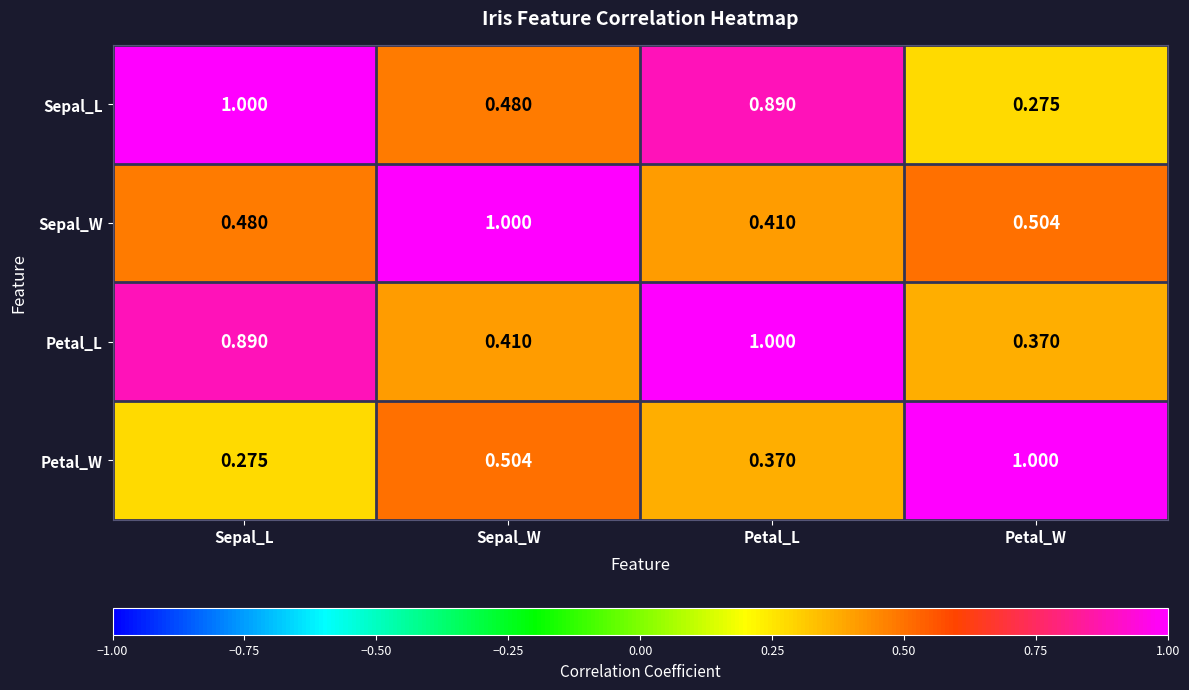

What is the difference between the highest and lowest values at Sepal_W?

0.6